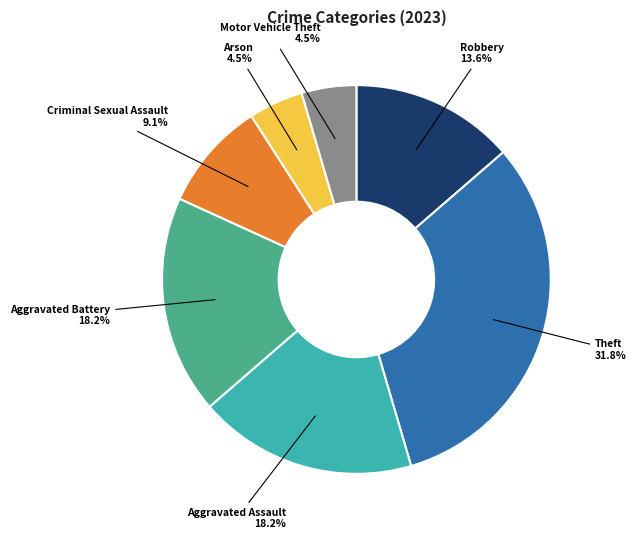

Between Motor Vehicle Theft and Criminal Sexual Assault, which is larger?

Criminal Sexual Assault